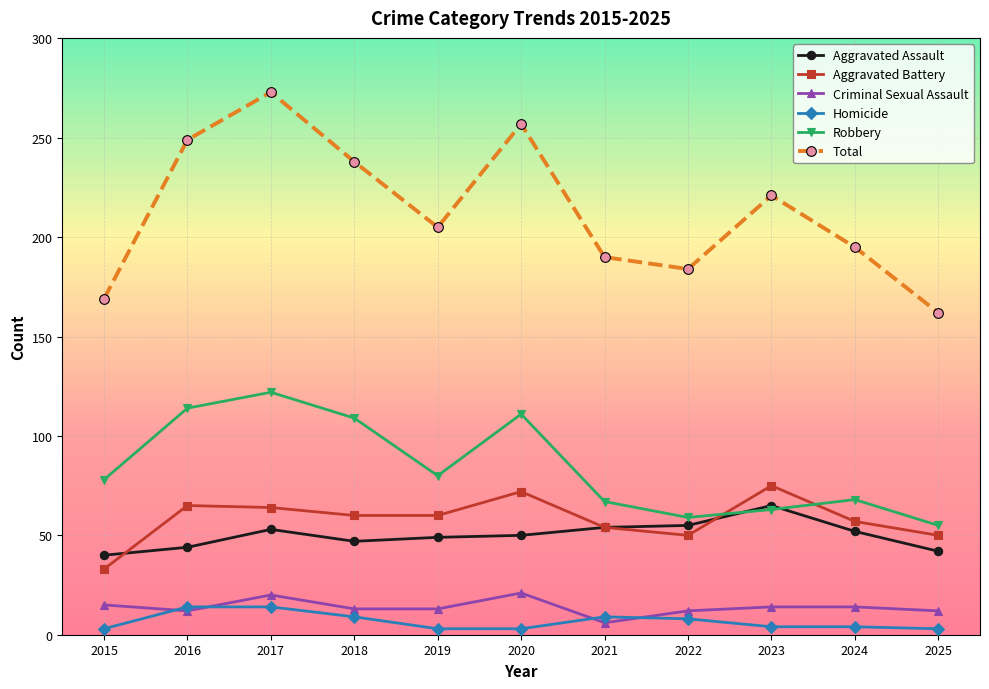

What are all the series names shown in the legend?

Aggravated Assault, Aggravated Battery, Criminal Sexual Assault, Homicide, Robbery, Total